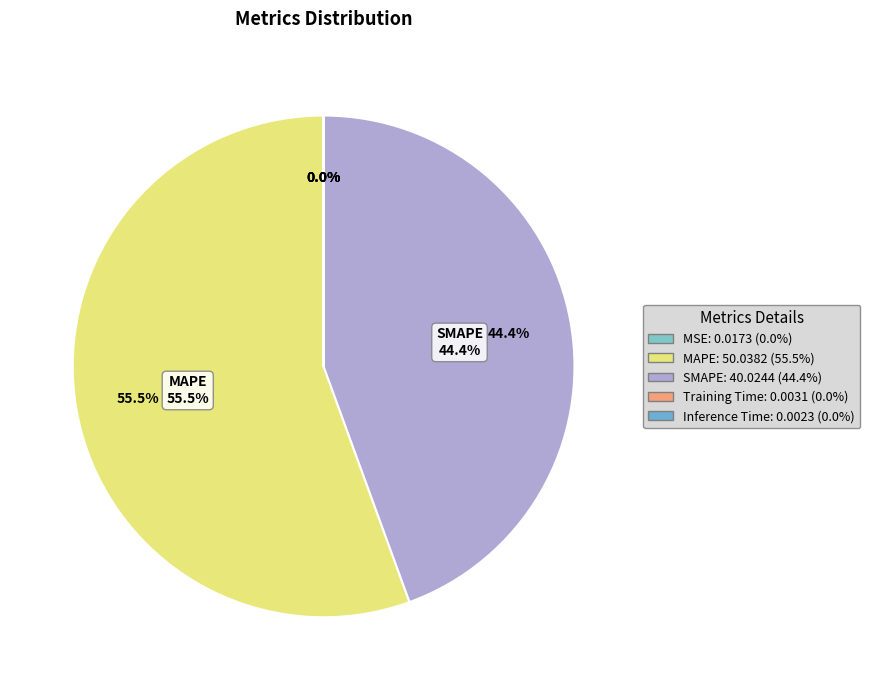

How many slices are in this pie chart?

5